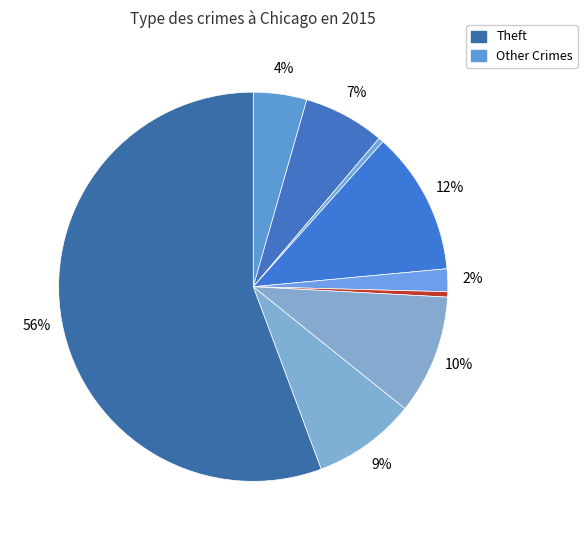

Which category has the smallest portion of the pie?

Arson